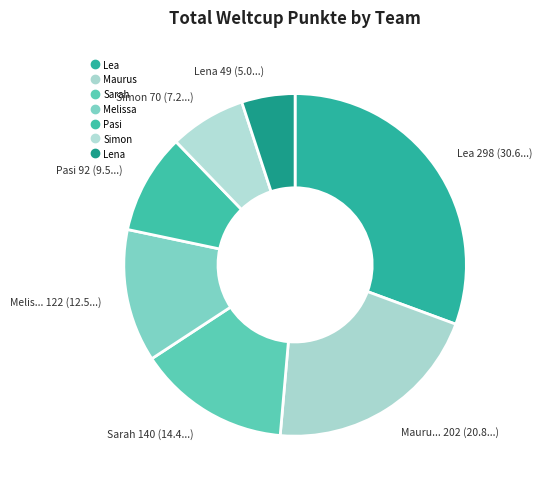

Is Simon the majority of the pie?

No